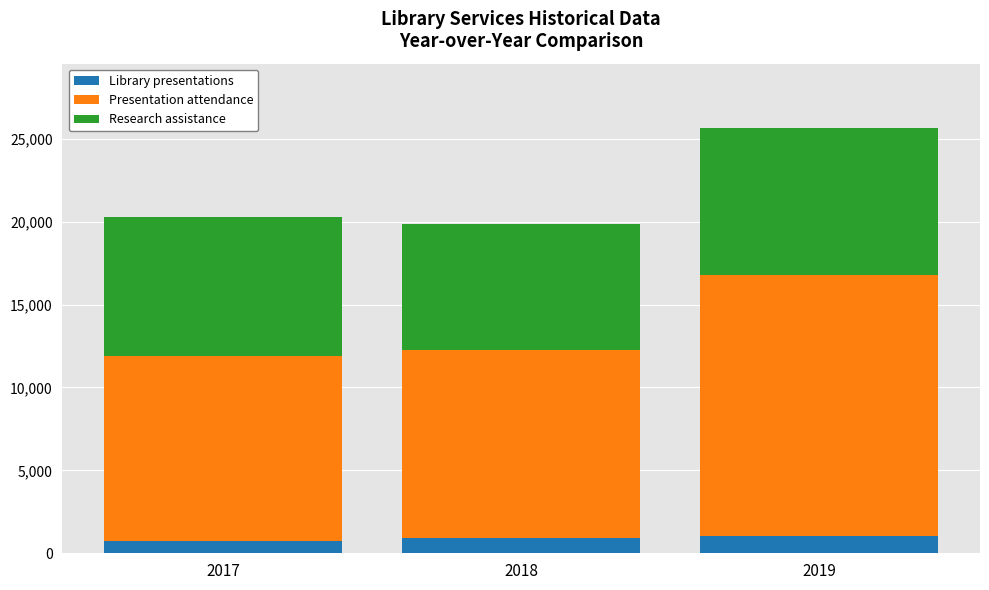

What is the total value across all series at 2019?

25671